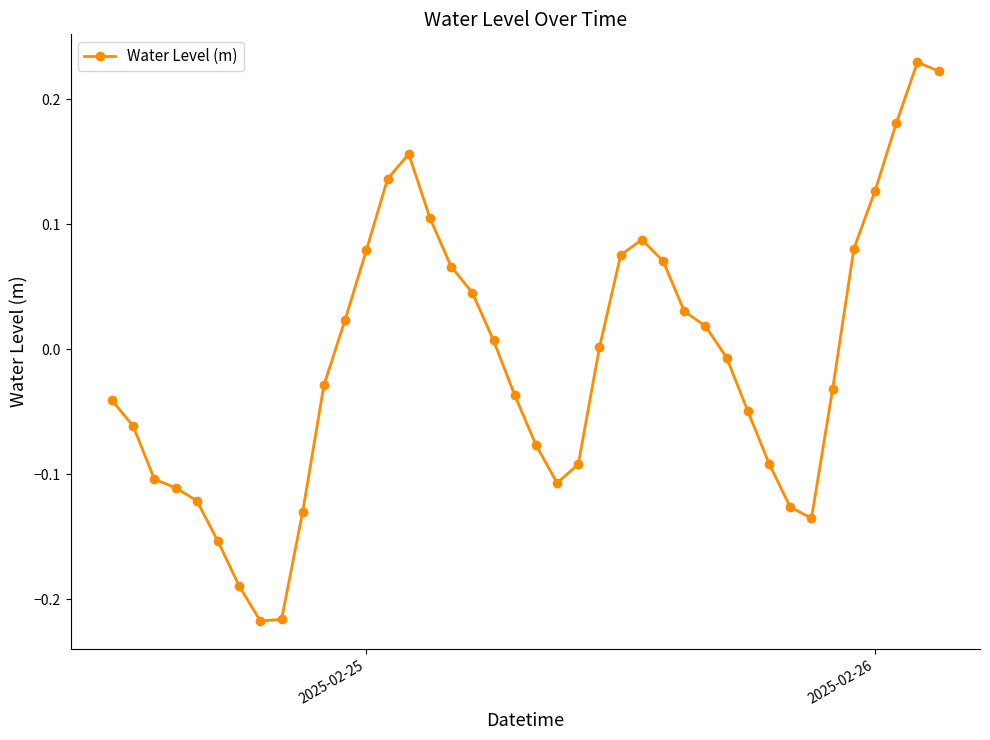

What is the sum of all values?

-0.4